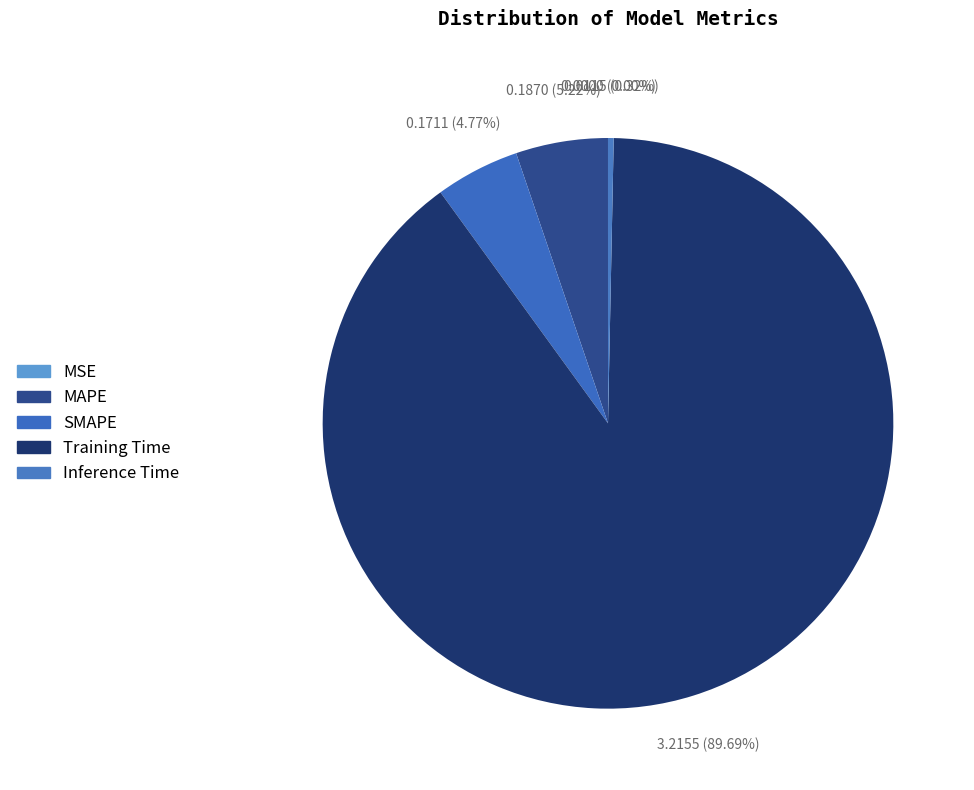

To the nearest percent, what percentage of the pie is SMAPE?

5%